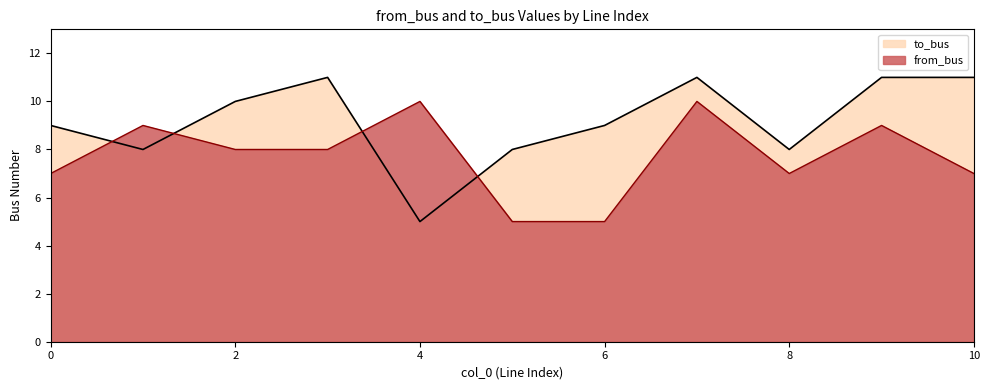

At which category does to_bus reach its first local valley?

1